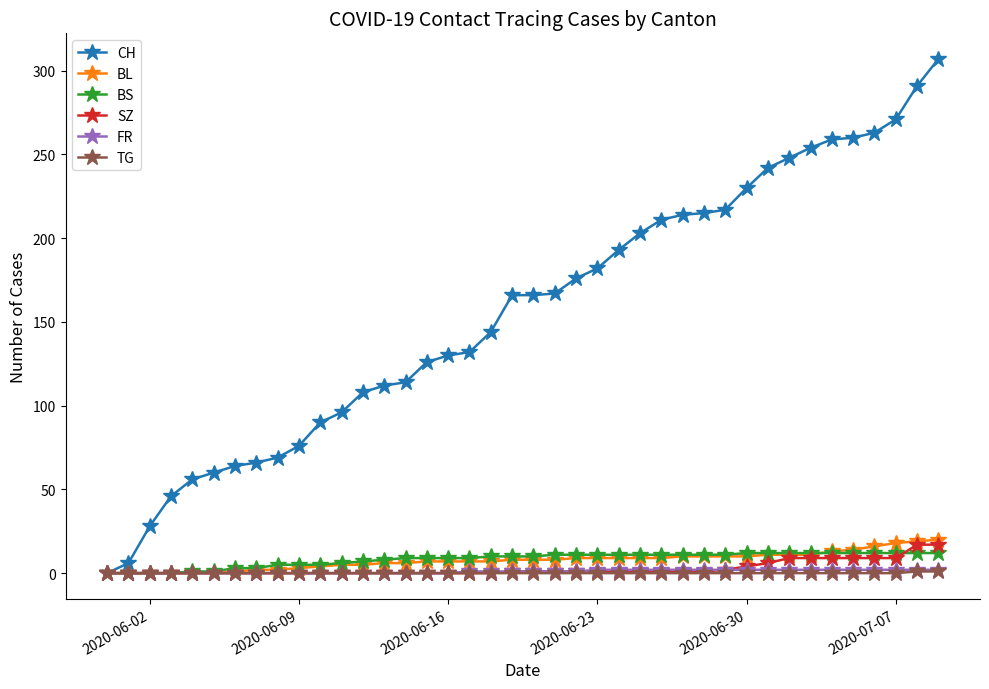

Which series has the largest range (max minus min)?

CH